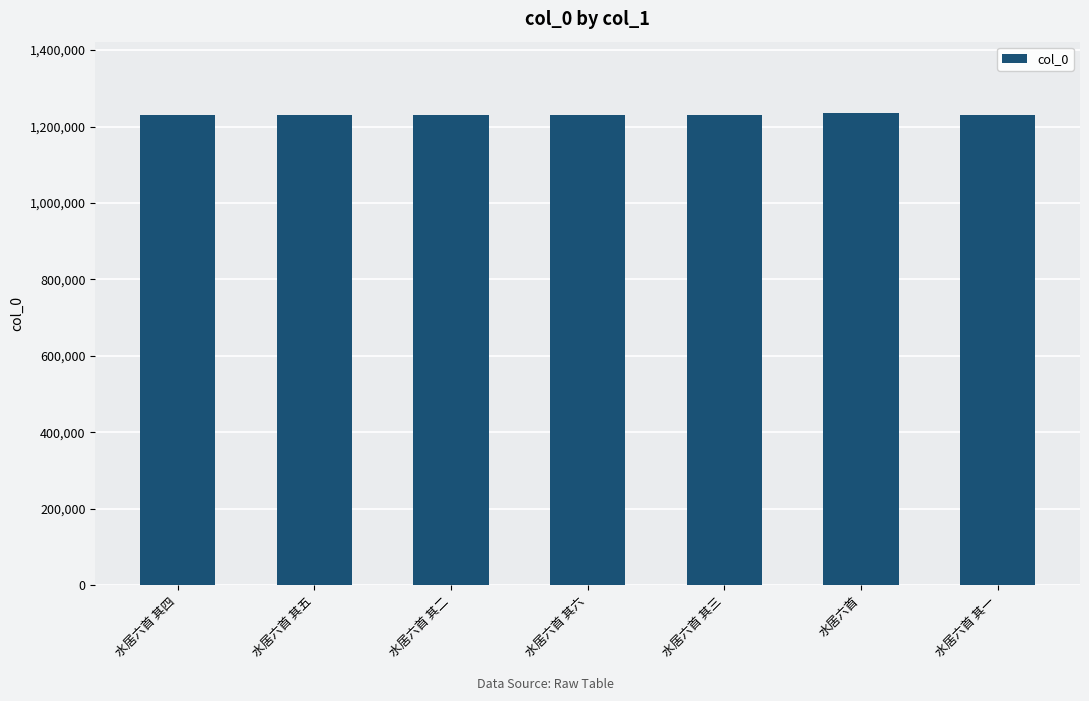

The value at 水居六首 其二 is 473492. True or false?

False